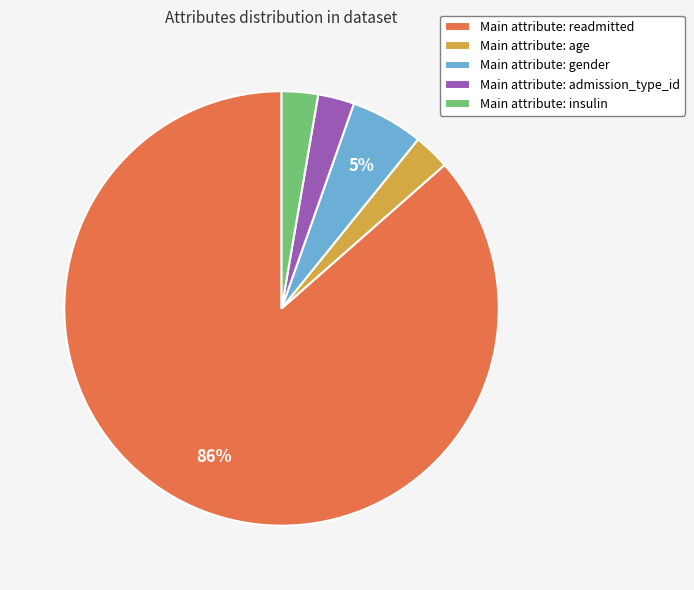

Do Main attribute: age and Main attribute: insulin together represent more than half of the pie?

No